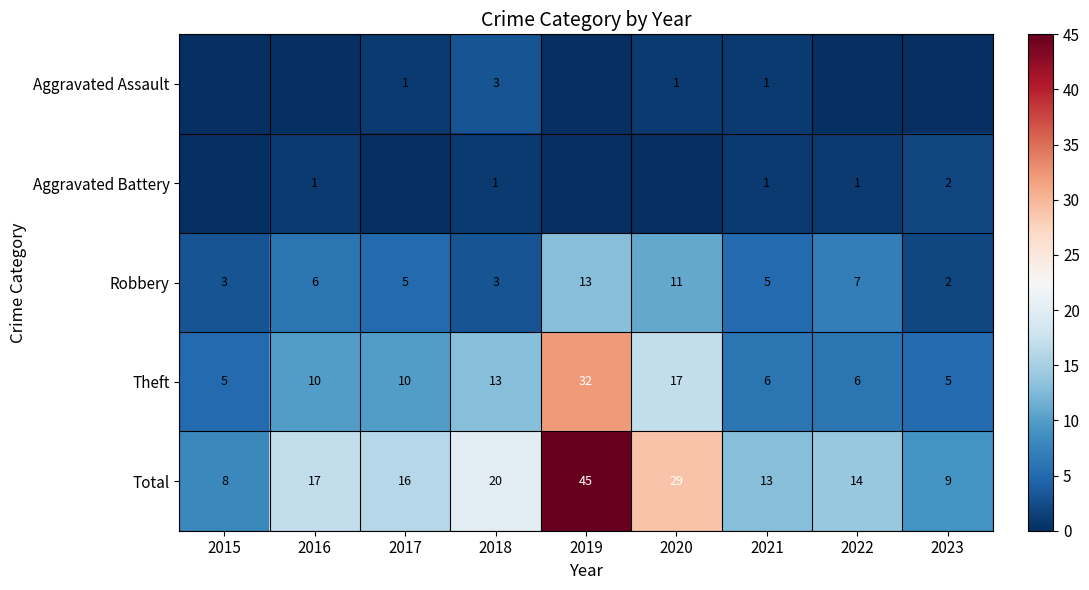

What is the difference between the second highest and second lowest values in the Total series?

20